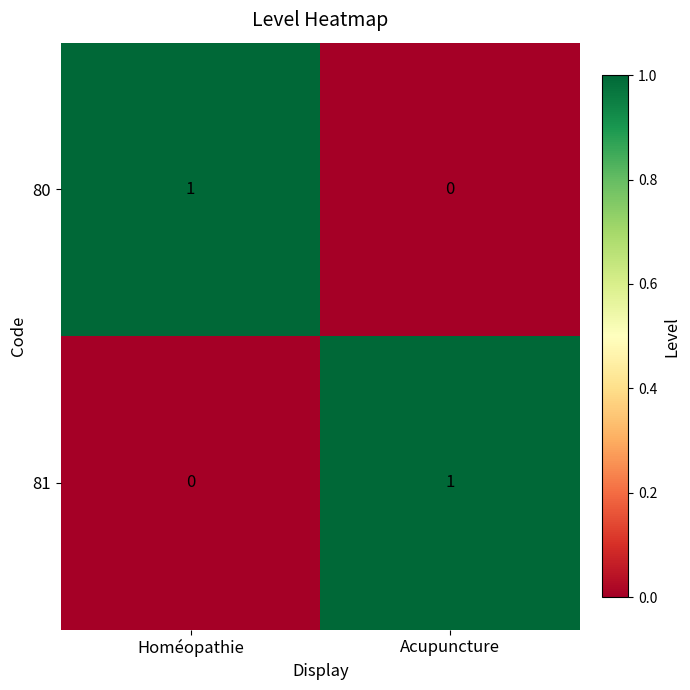

At which label is 80 closest to 0?

Acupuncture